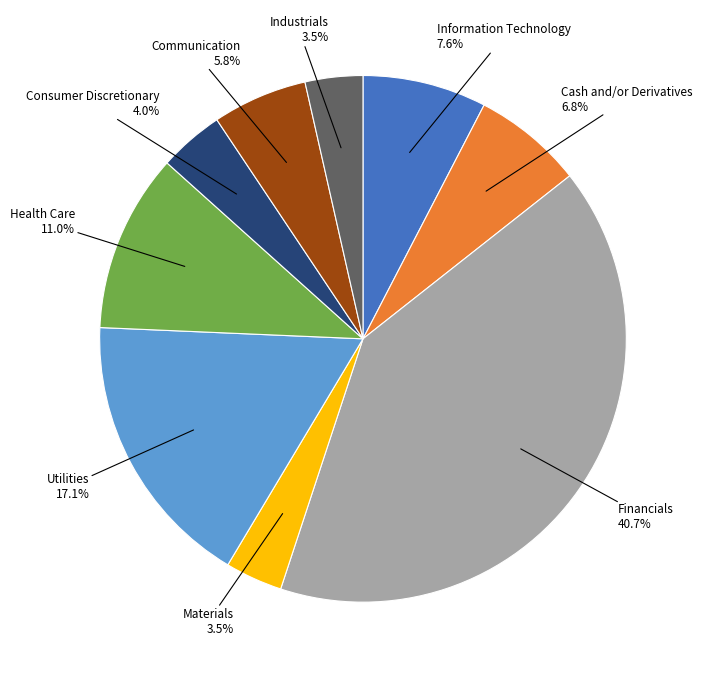

Does any single category account for the majority?

No